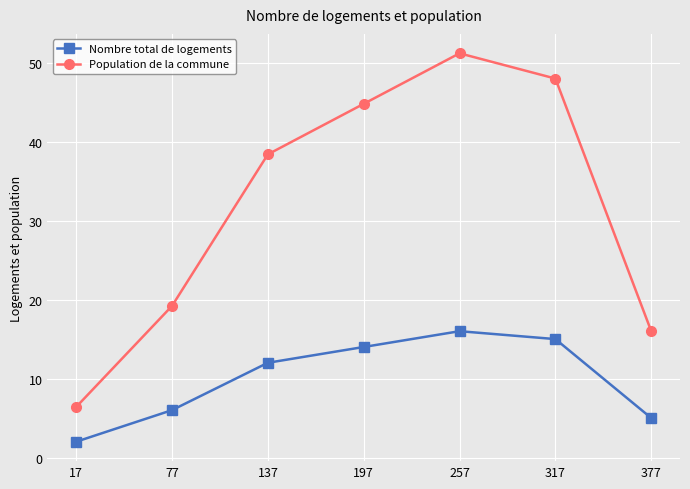

True or false: Nombre total de logements and Population de la commune cross at least once.

False